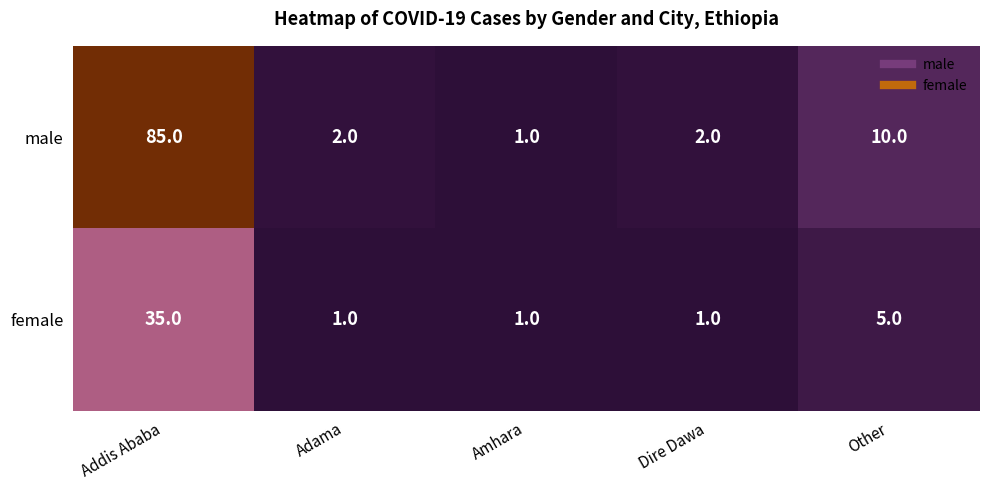

Where is male nearest to the value 43?

Other